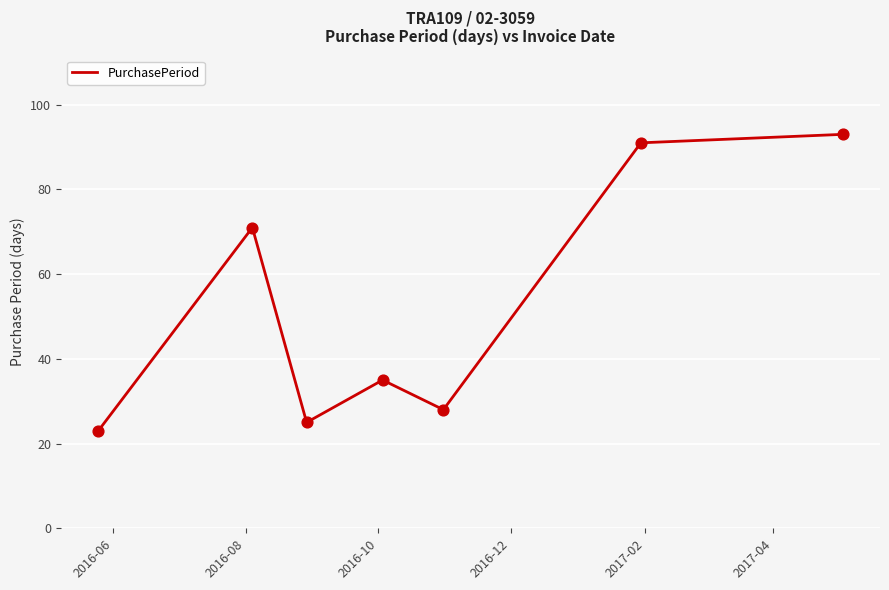

What is the greatest value displayed?

93